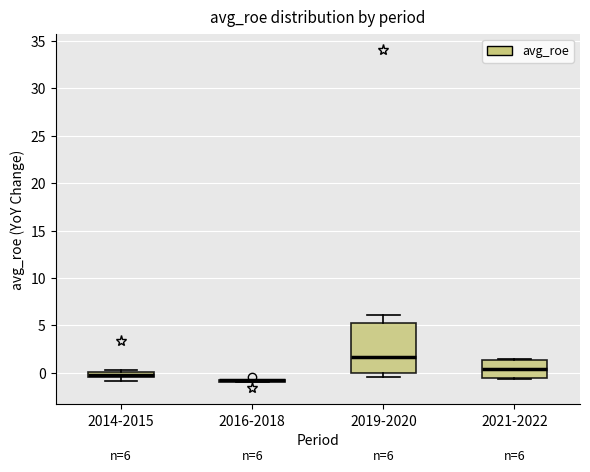

Which box is the tallest, from its lower edge to its upper edge?

2019-2020